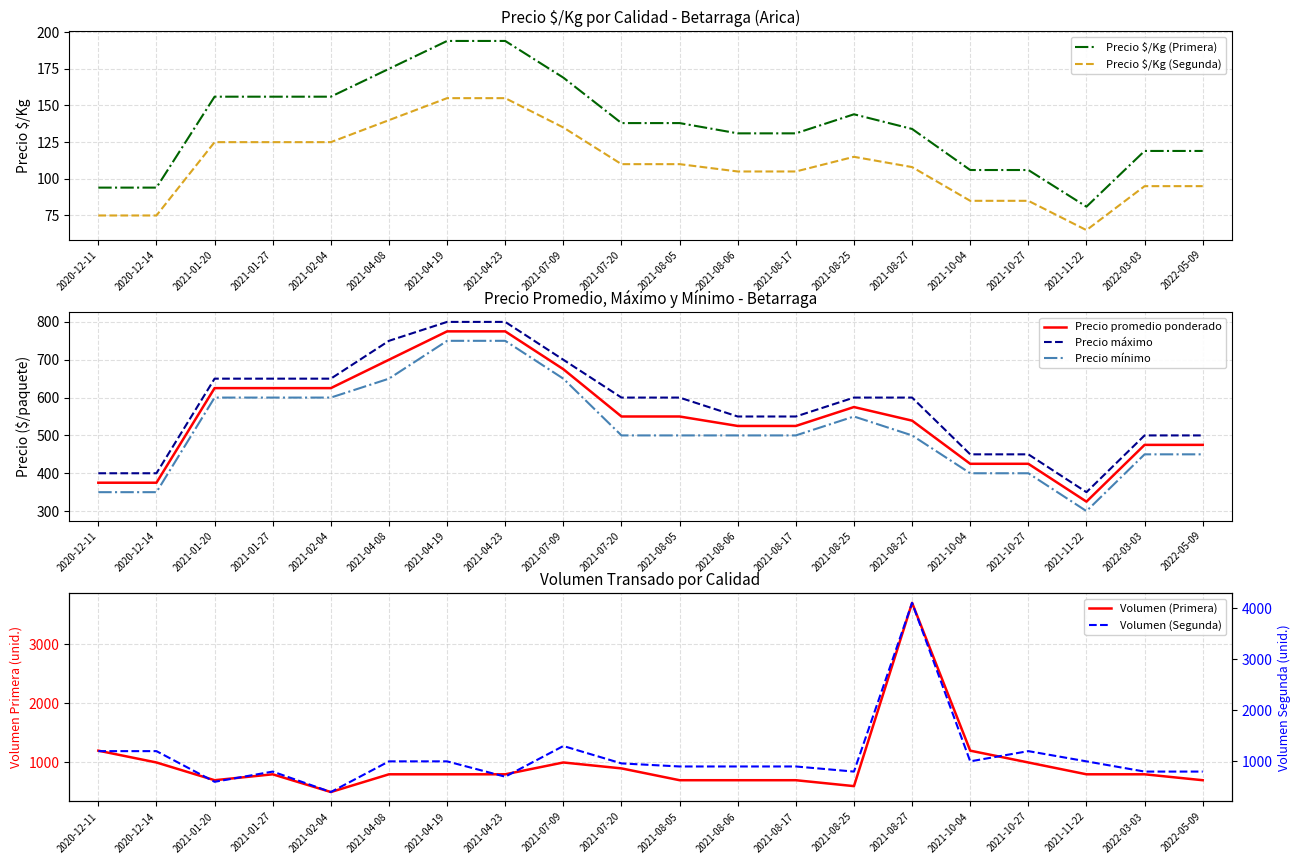

Between 2021-01-20 and 2021-10-04, which series saw the biggest shift?

Precio promedio ponderado